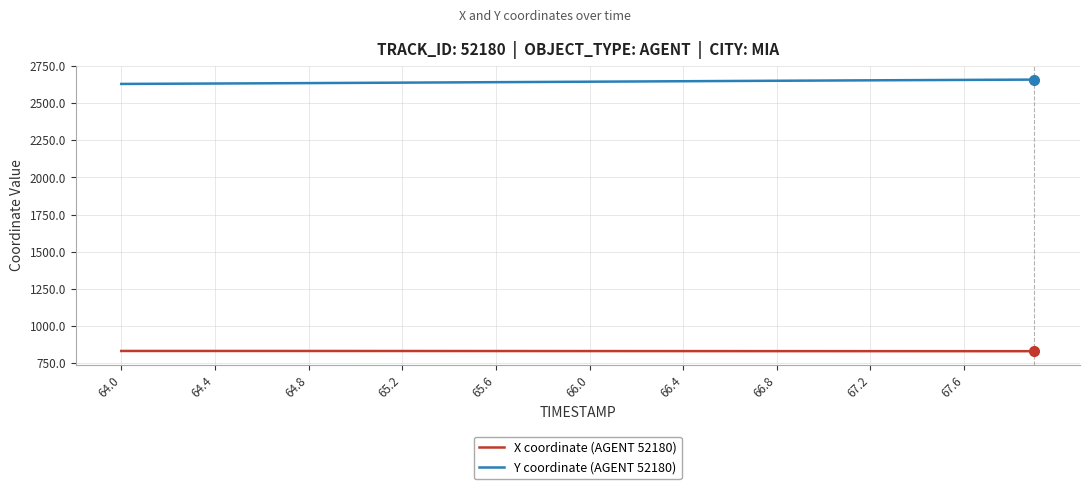

What is the greatest value displayed?

2660.1